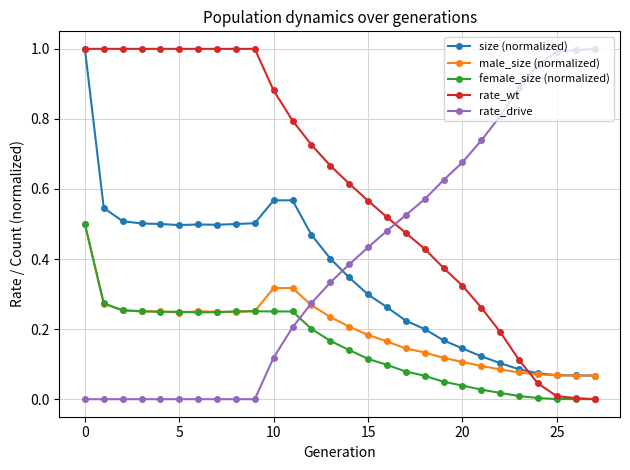

How many lines are shown in the chart?

5